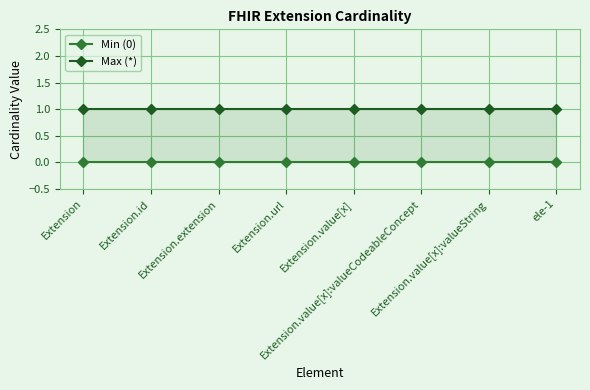

True or false: Min (0) and Max (*) intersect in this chart.

False